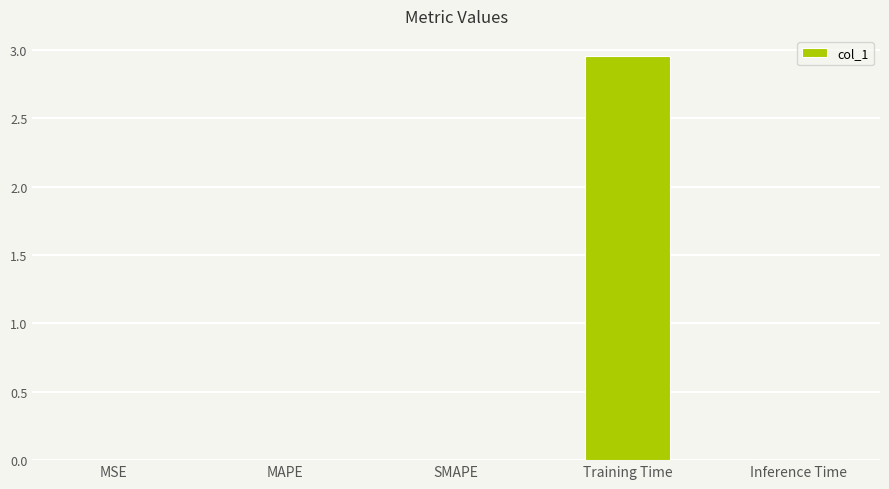

At which category does the chart reach its peak across all series?

Training Time